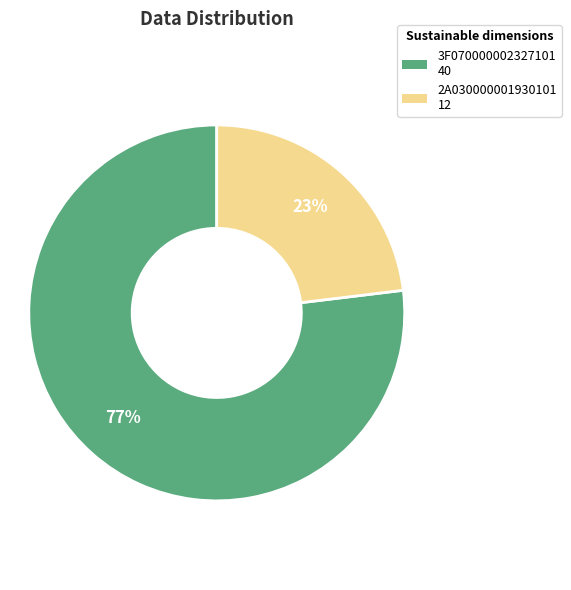

Is there a majority slice in this chart?

Yes